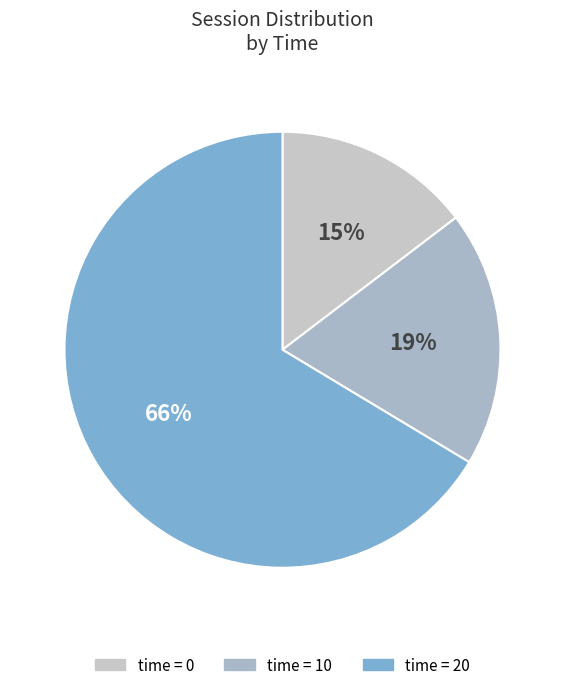

How many slices are in this pie chart?

3